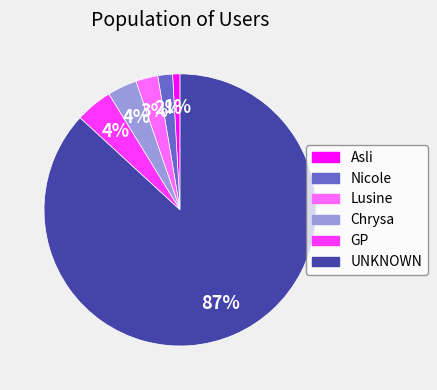

Which slice is the largest?

UNKNOWN